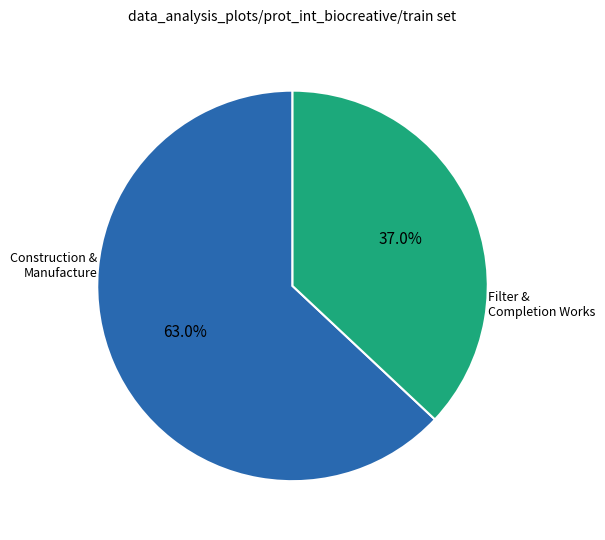

Is there any slice that represents more than half of the pie?

Yes